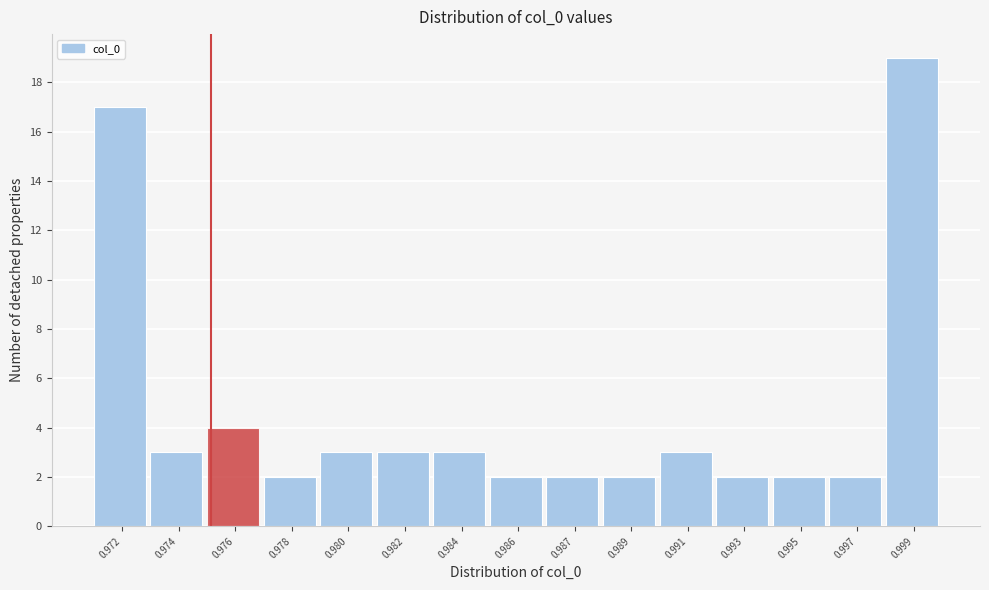

Reading left to right, transcribe all the data shown in this chart.

0.972=17	0.974=3	0.976=4	0.978=2	0.980=3	0.982=3	0.984=3	0.986=2	0.987=2	0.989=2	0.991=3	0.993=2	0.995=2	0.997=2	0.999=19